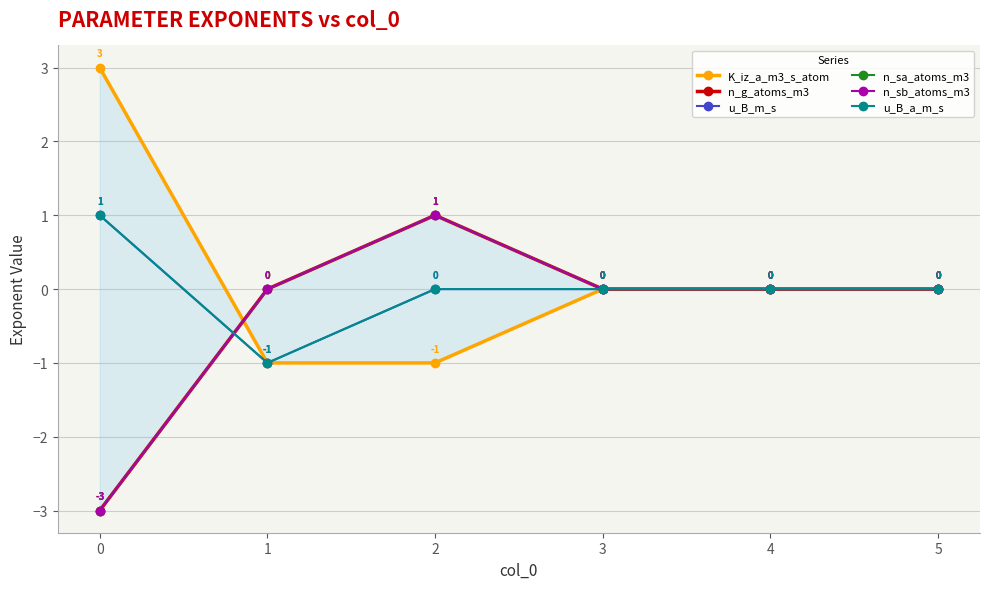

The u_B_m_s series shows -1 at 1. True or false?

True